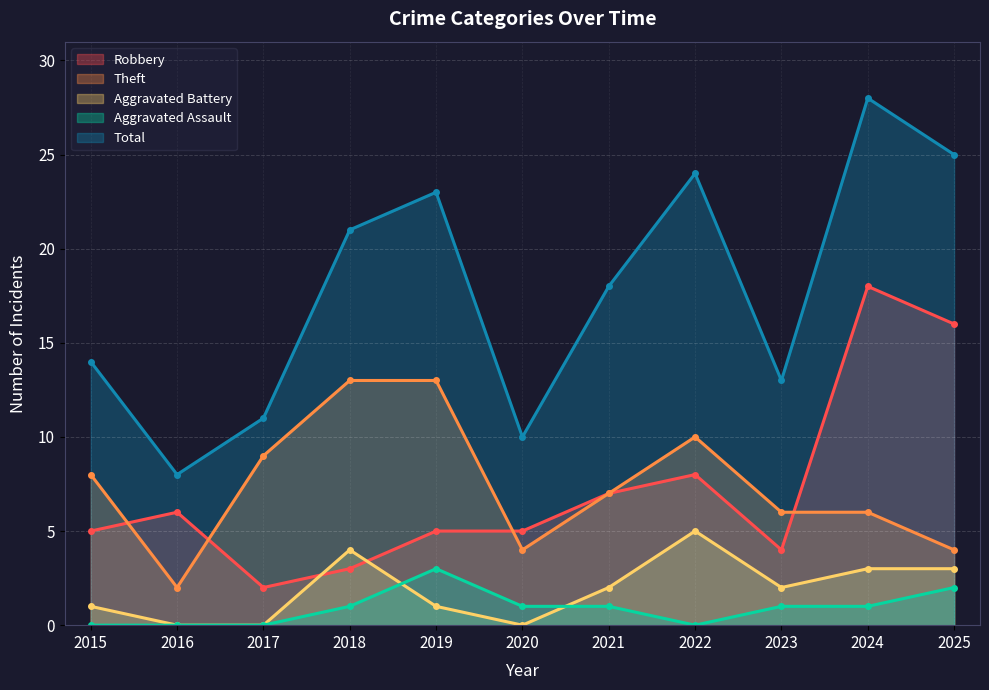

Which series ends up on top after the final intersection of Aggravated Battery and Robbery?

Robbery